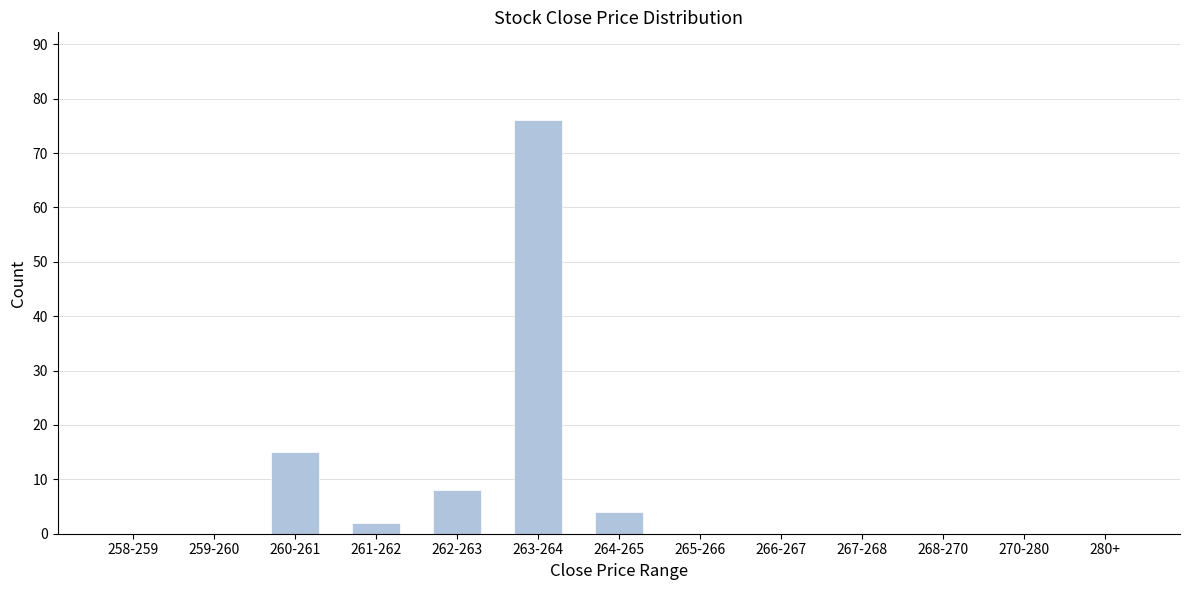

Reading left to right, extract all data points from this chart.

258-259=0	259-260=0	260-261=15	261-262=2	262-263=8	263-264=76	264-265=4	265-266=0	266-267=0	267-268=0	268-270=0	270-280=0	280+=0